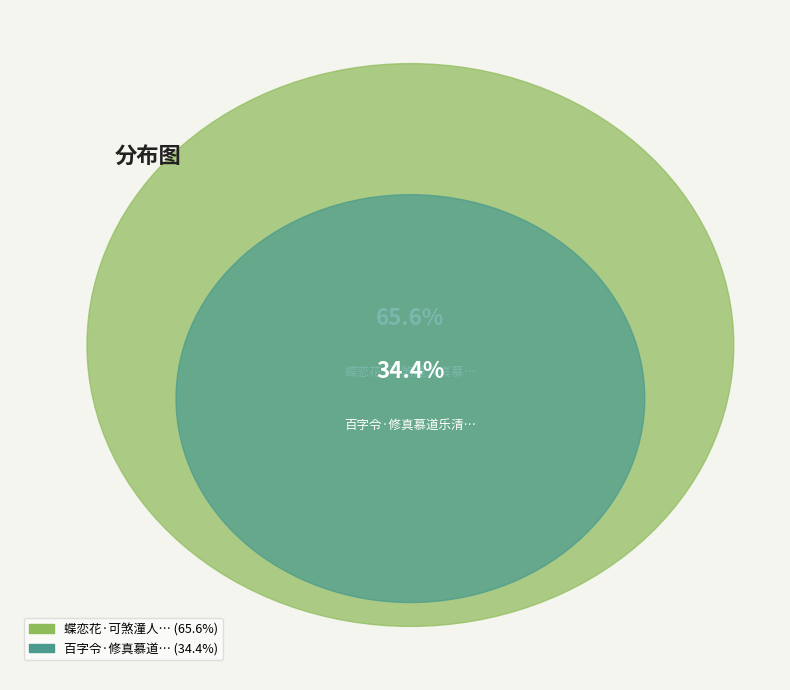

To the nearest percent, what is the difference between the 蝶恋花·可煞潼人真慕顾 and 百字令·修真慕道乐清虚 slice percentages?

31%